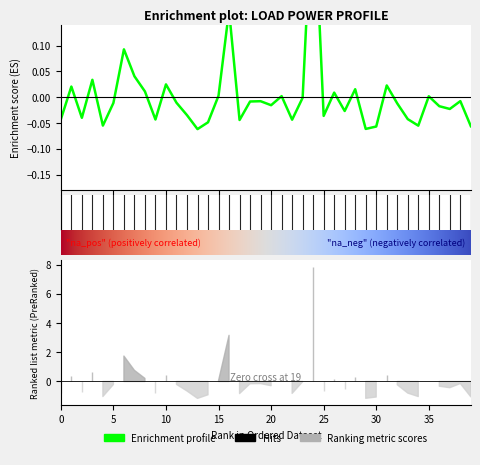

What is the maximum value shown in the chart?

0.4